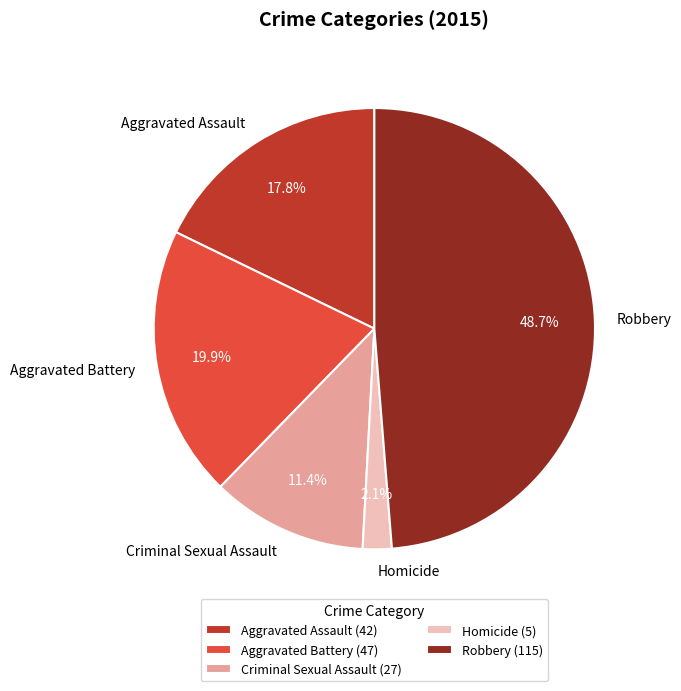

Is the sum of Robbery and Homicide greater than half?

Yes